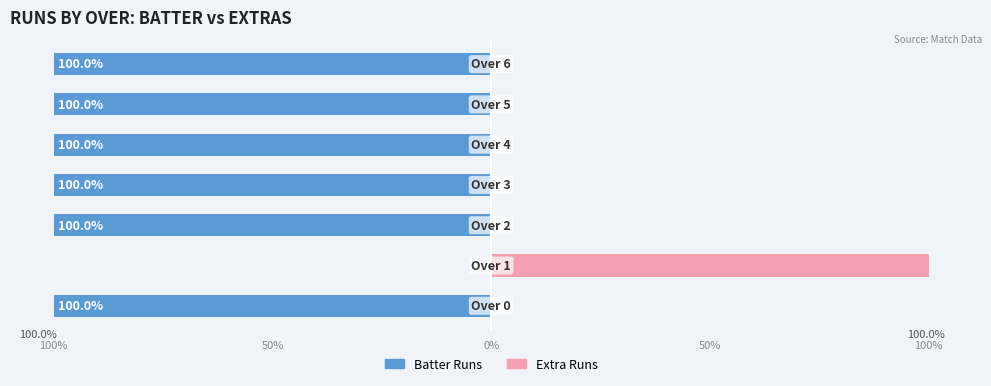

Rank the series by their average value, from highest to lowest.

Extra Runs, Batter Runs